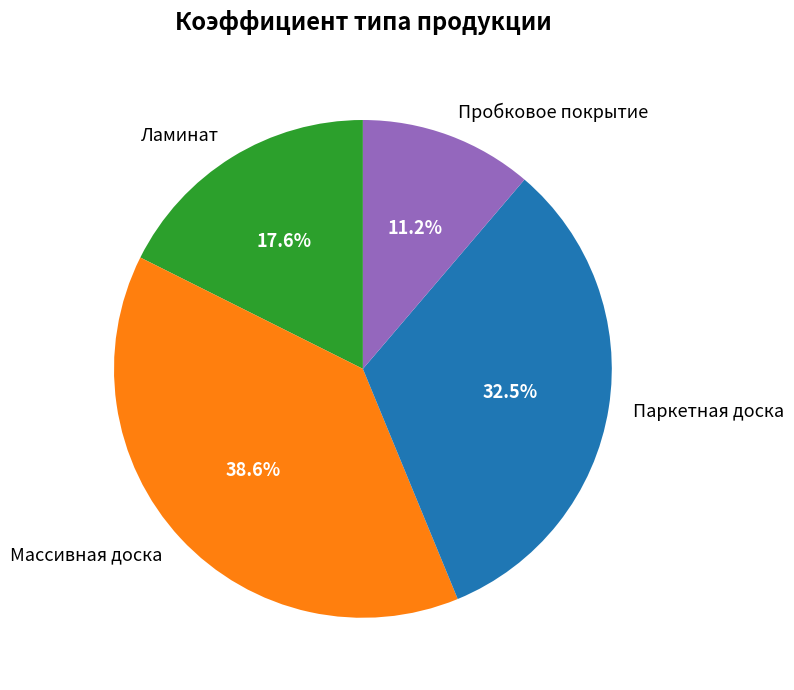

How many segments does this pie chart have?

4